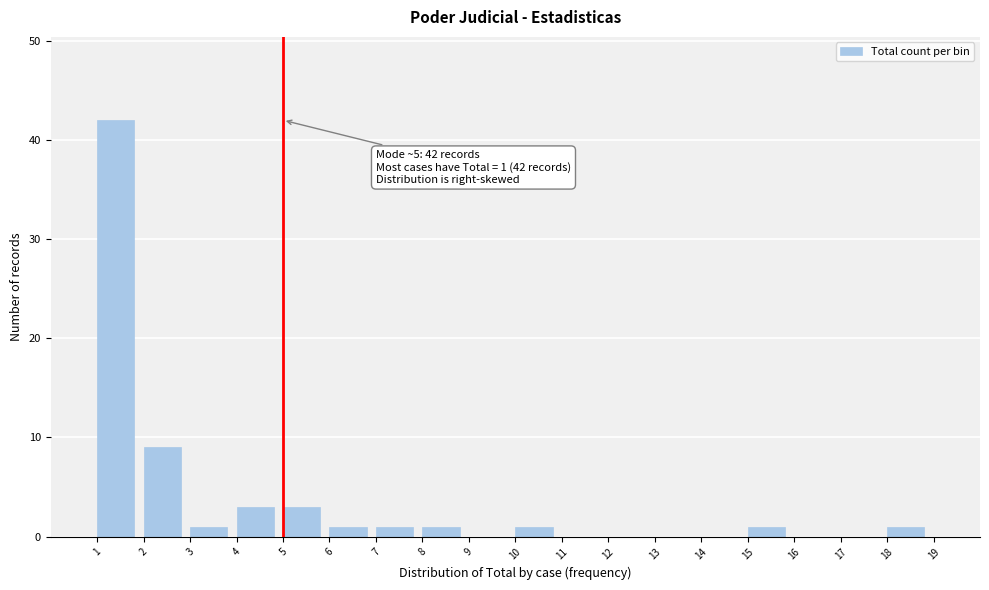

Over which range of the x-axis is the bar tallest?

1 to 2